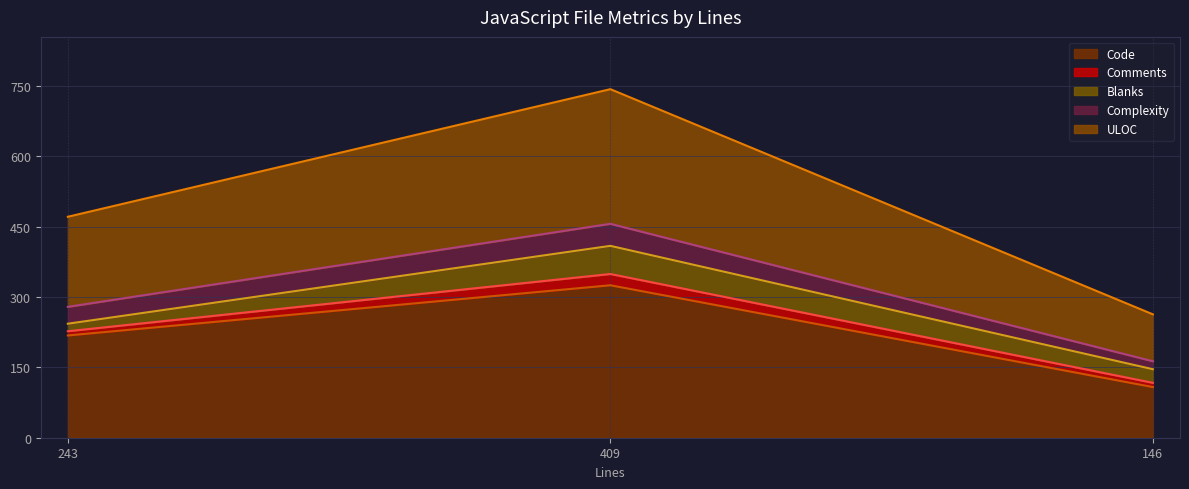

What position from the right is 409?

2